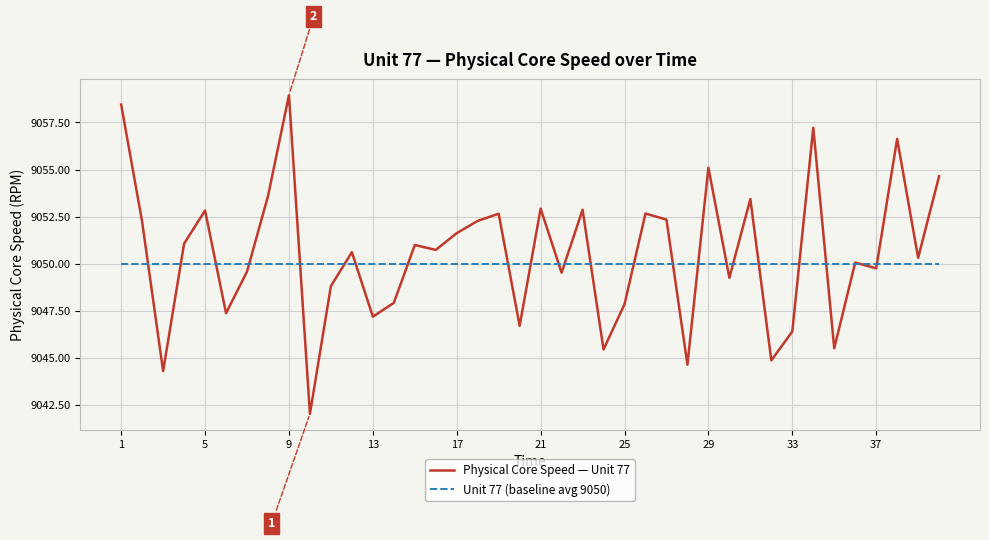

True or false: Unit 77 (baseline avg 9050) and Physical Core Speed — Unit 77 intersect in this chart.

True